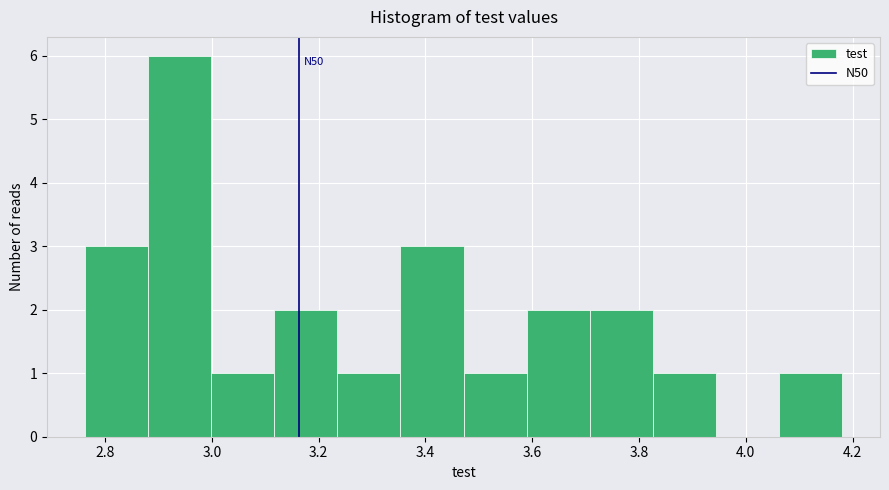

Which range on the x-axis has the tallest bar?

2.88 to 3.00